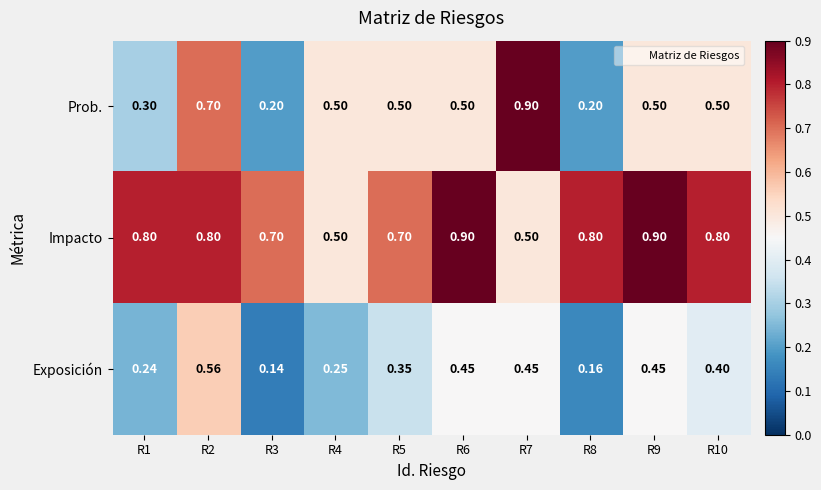

Rank the series by their average value, from lowest to highest.

Exposición, Prob., Impacto